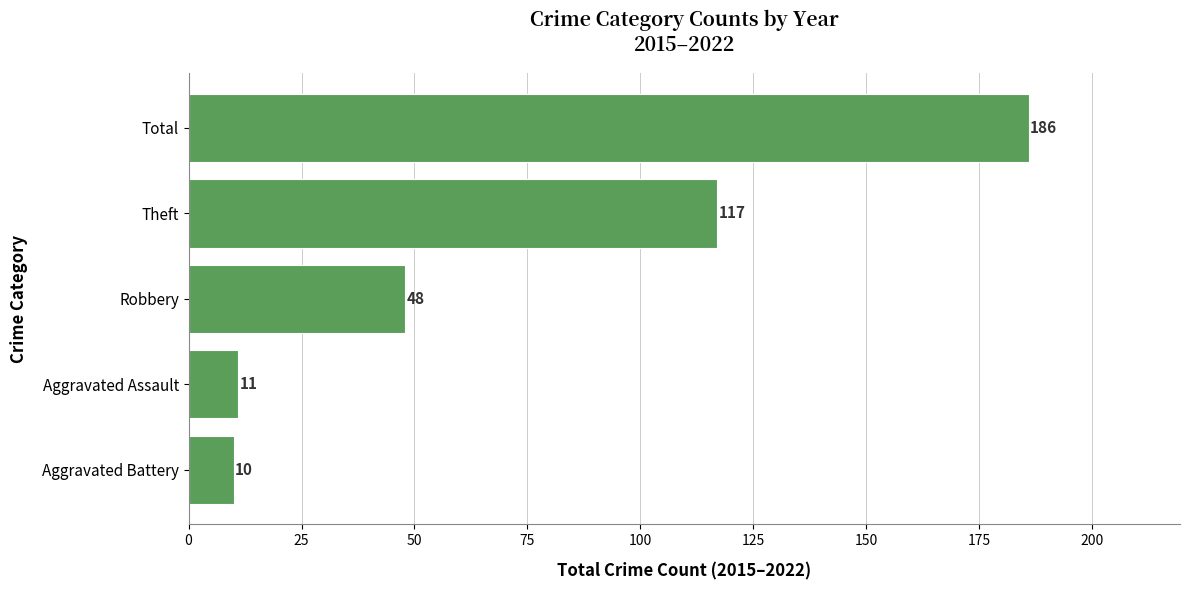

Where is the data nearest to the value 98?

Theft